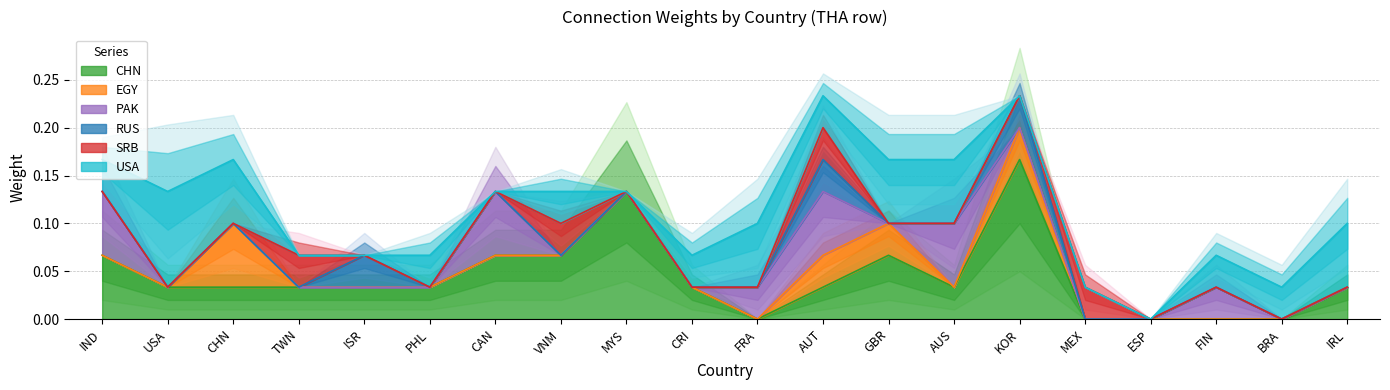

What is the sum of the PAK values at AUT and BRA?

0.1